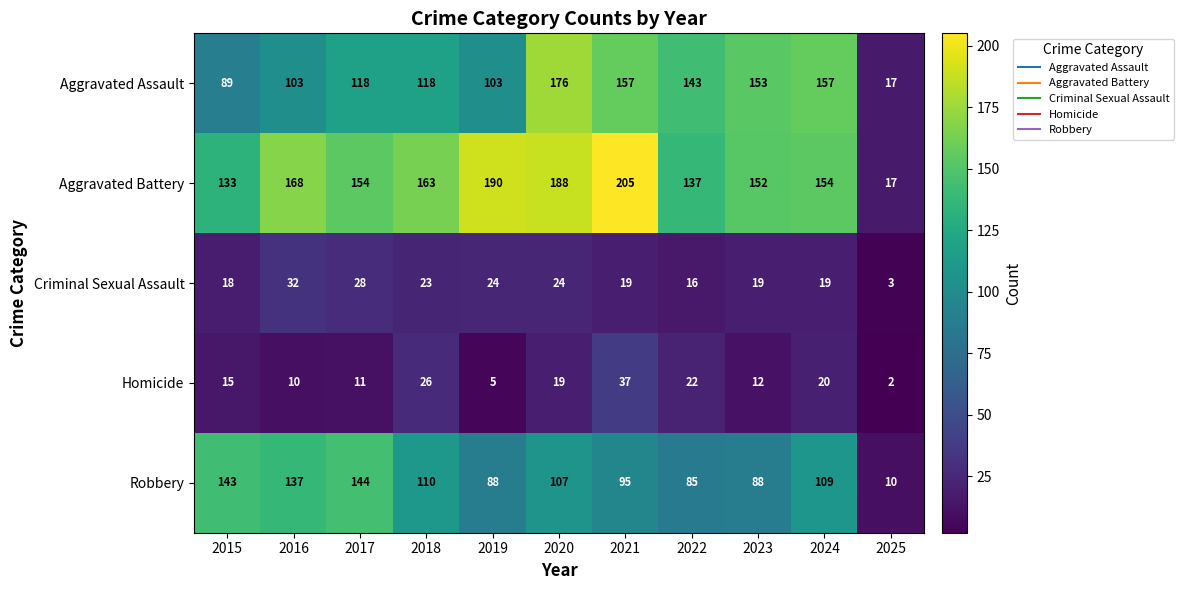

List the series in order of their peak value, lowest first.

Criminal Sexual Assault, Homicide, Robbery, Aggravated Assault, Aggravated Battery